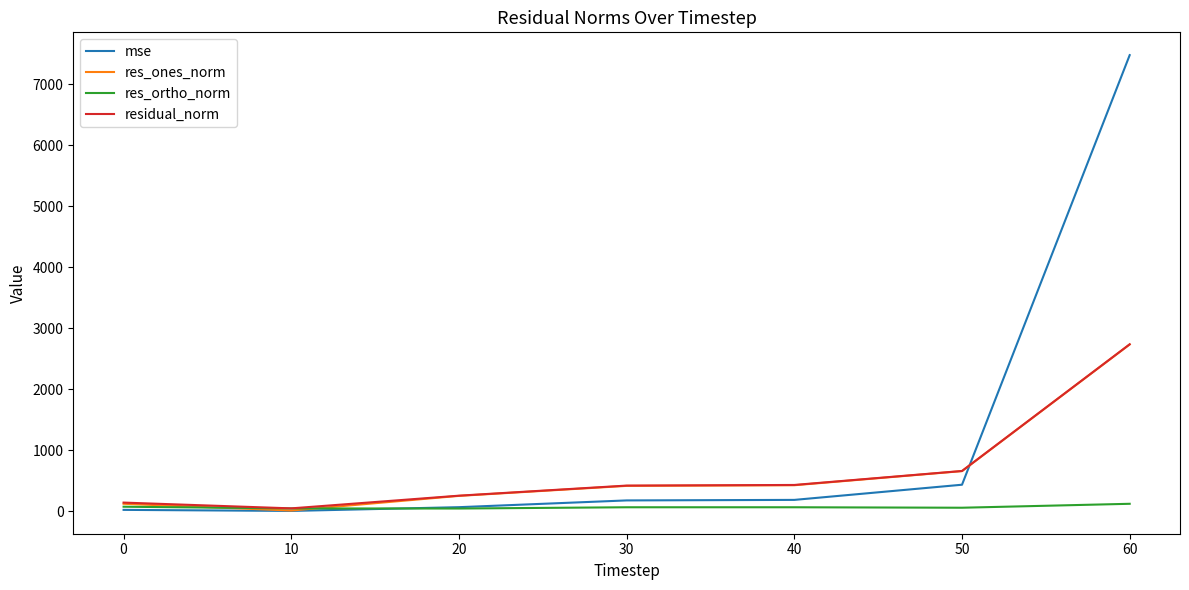

Which series has the widest spread of values?

mse